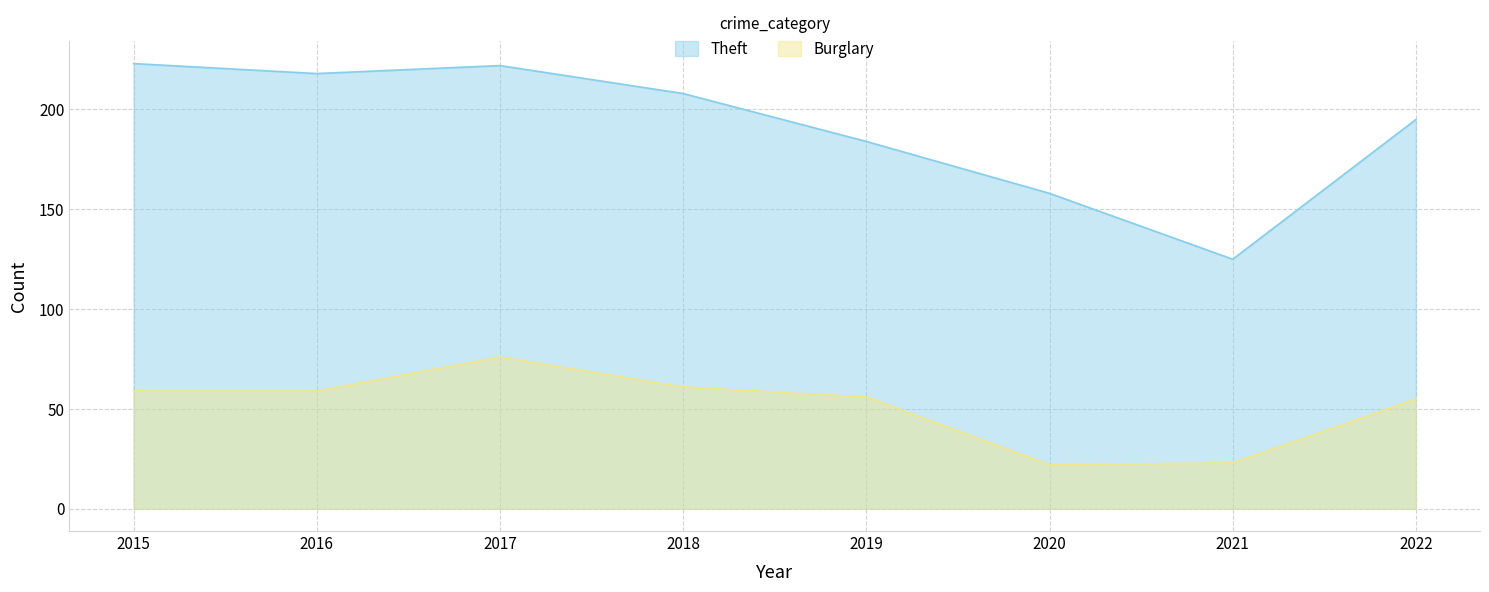

What is the sum of the Theft values at 2016 and 2017?

440